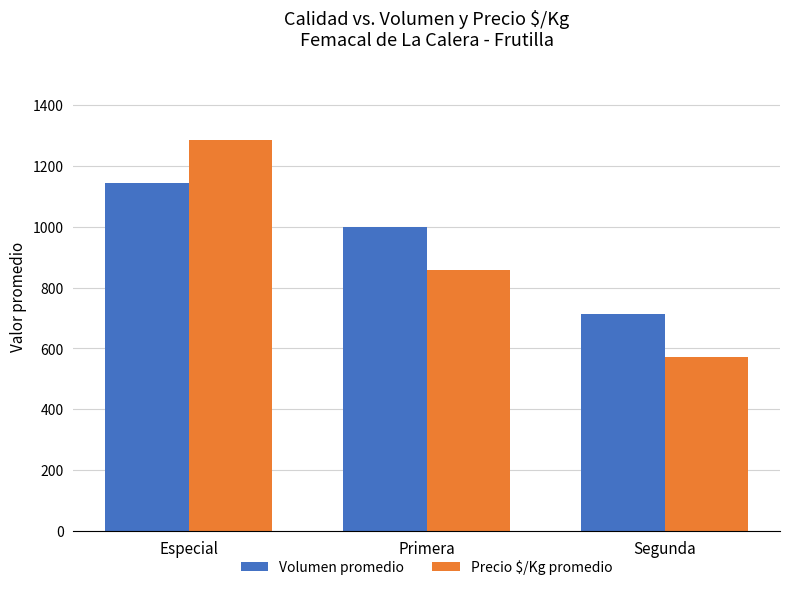

What is the highest value of the Precio $/Kg promedio series?

1286